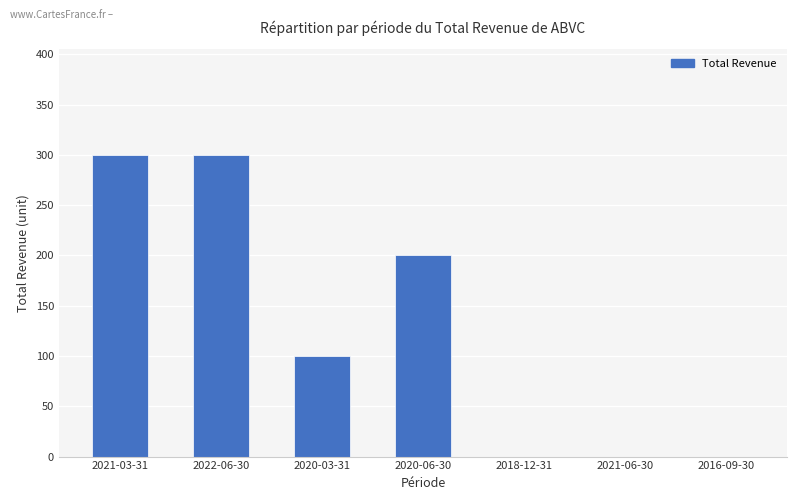

What is the greatest value displayed?

300